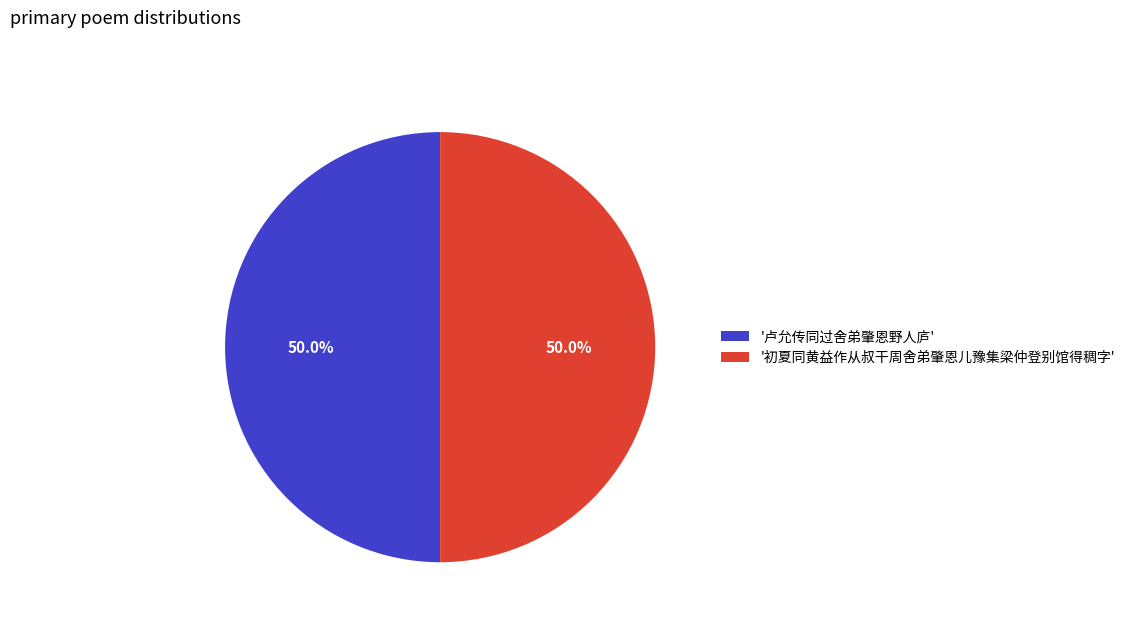

Combined, what portion of the pie is '初夏同黄益作从叔干周舍弟肇恩儿豫集梁仲登别馆得稠字' and '卢允传同过舍弟肇恩野人庐'?

100.0%